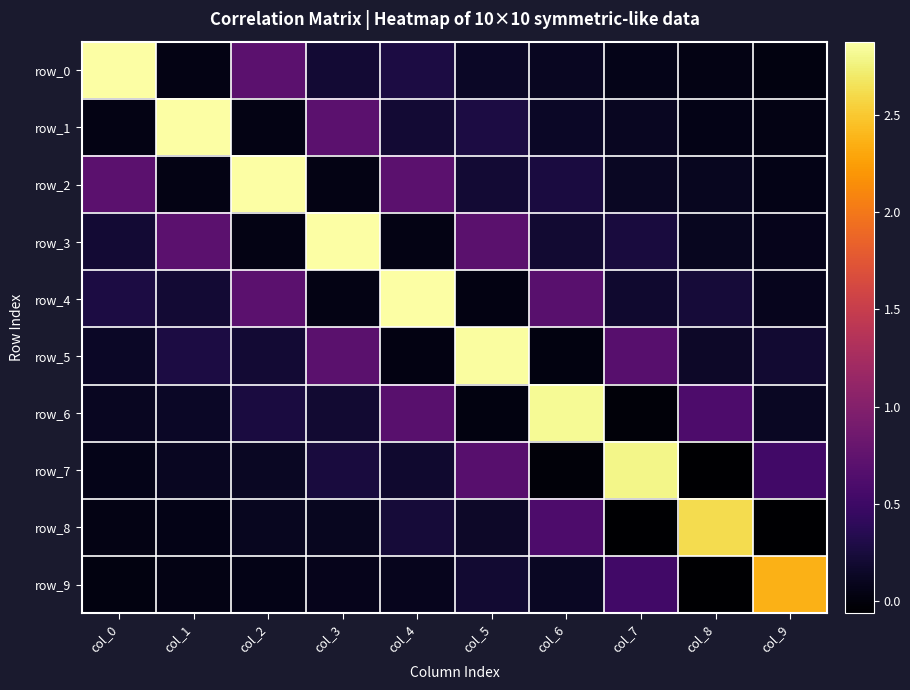

Which series changed the most between col_4 and col_7?

row_4